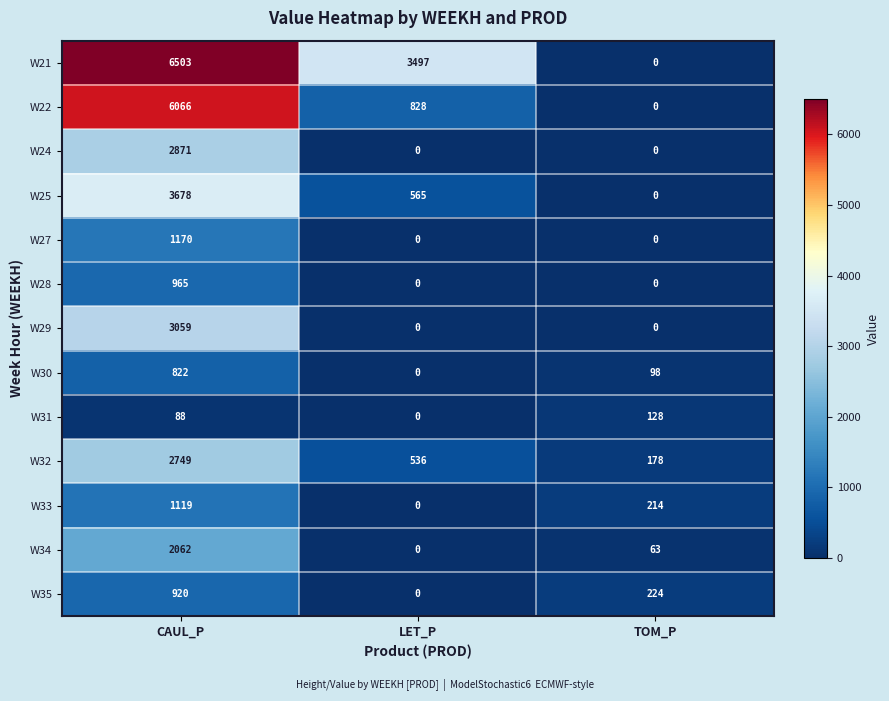

Which category has the highest value across all series?

CAUL_P